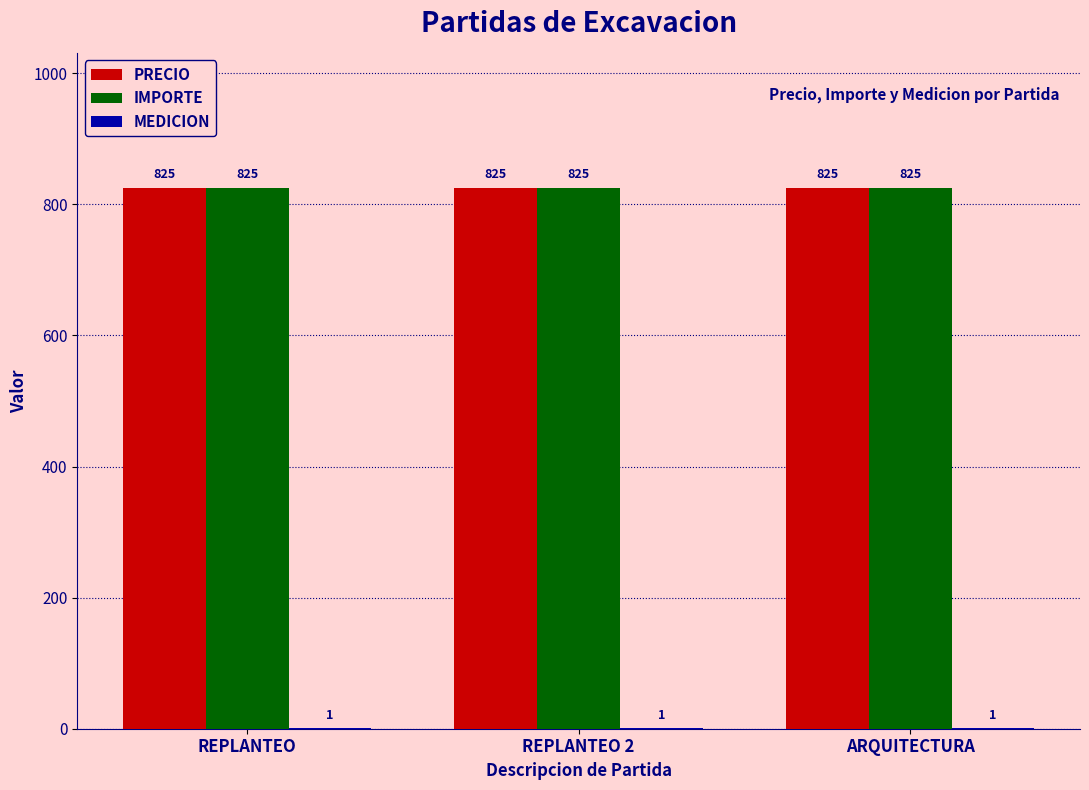

The value of PRECIO at ARQUITECTURA is 1074. True or false?

False